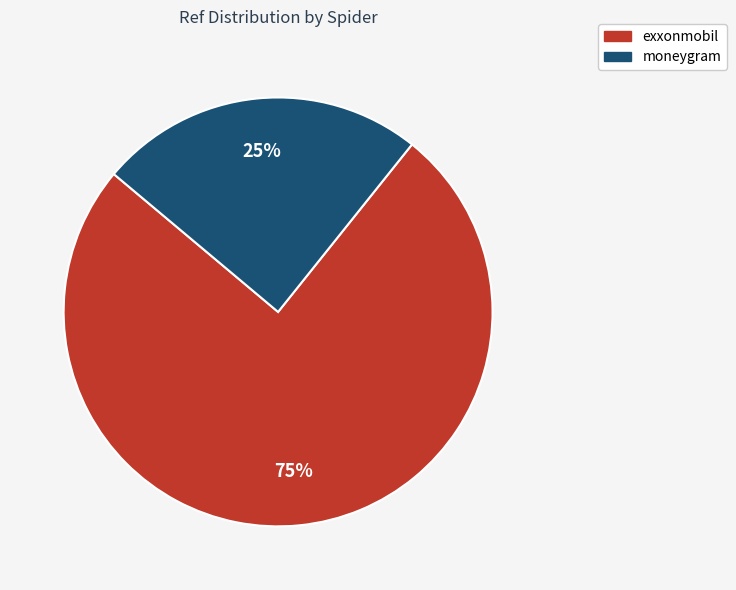

True or false: exxonmobil accounts for 83% of the total.

False